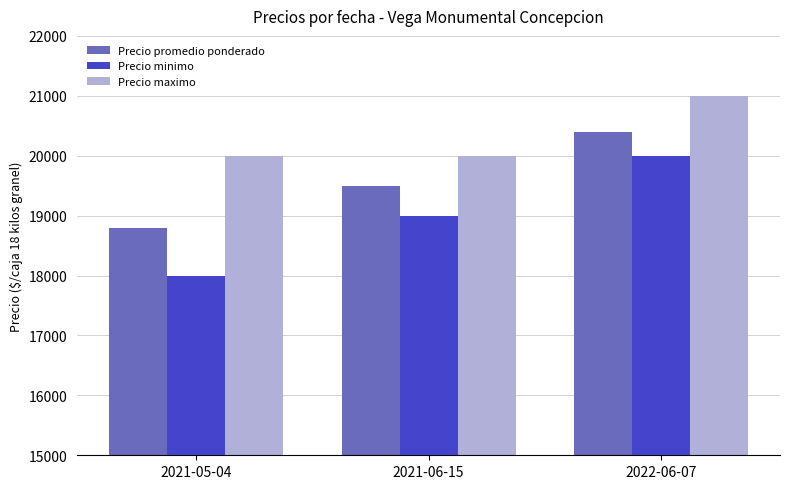

What is the difference between the second highest and minimum values in the Precio minimo series?

1000